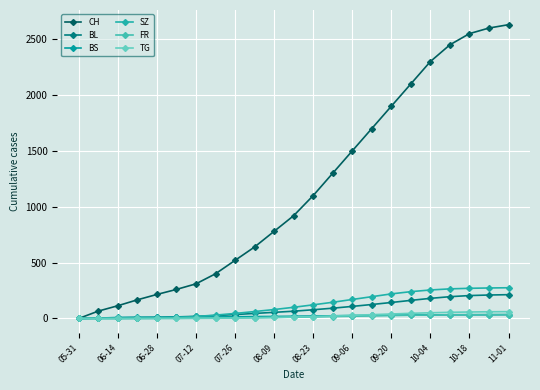

What are all the series names shown in the legend?

CH, BL, BS, SZ, FR, TG